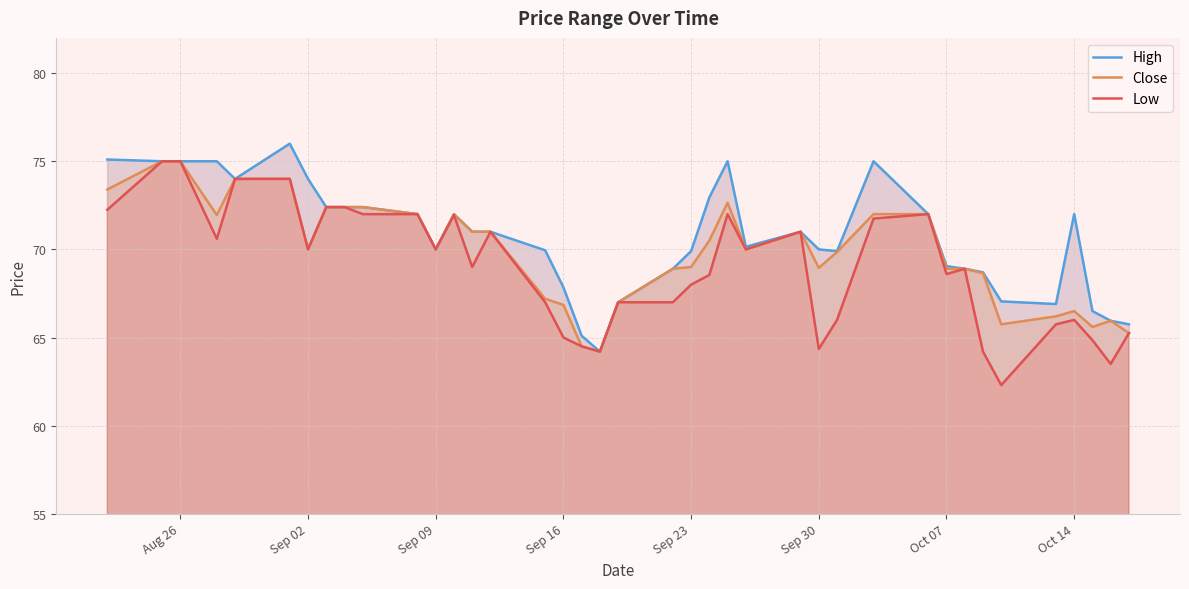

How many values in the Low series are below 69?

19